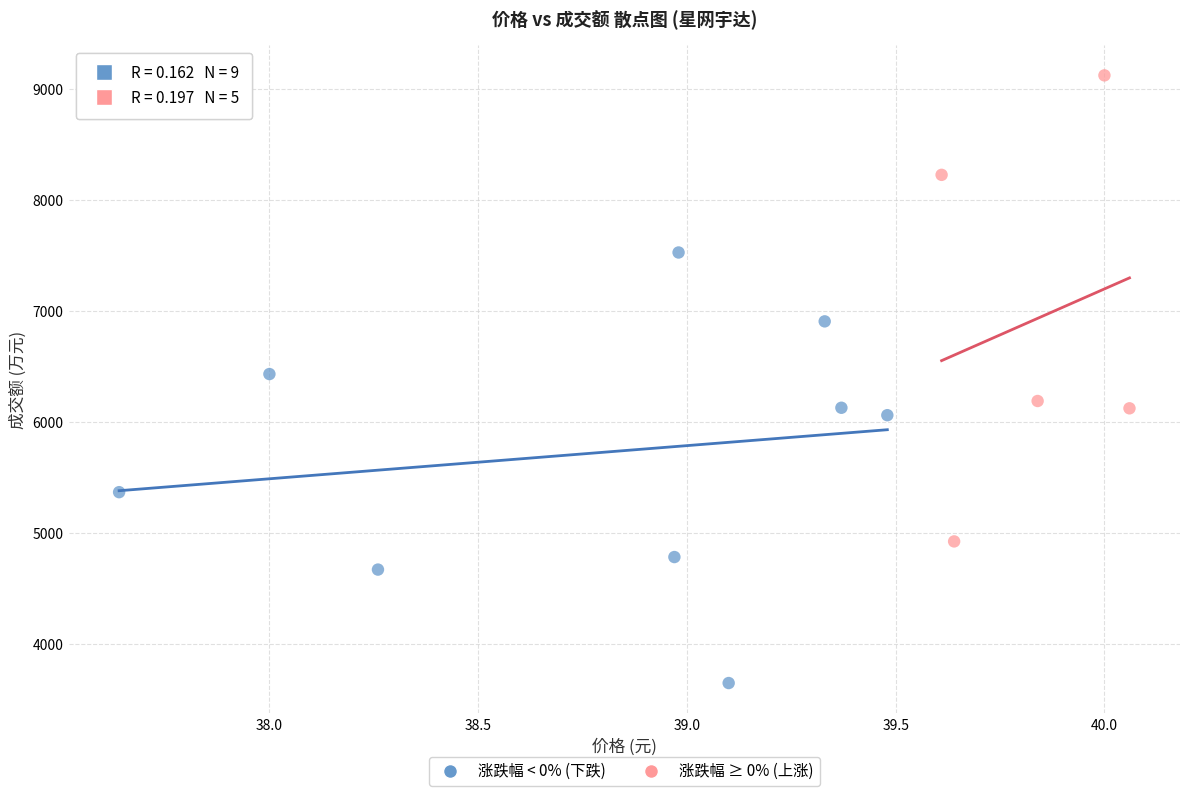

Which series has the widest spread of Y values?

涨跌幅 ≥ 0% (上涨)